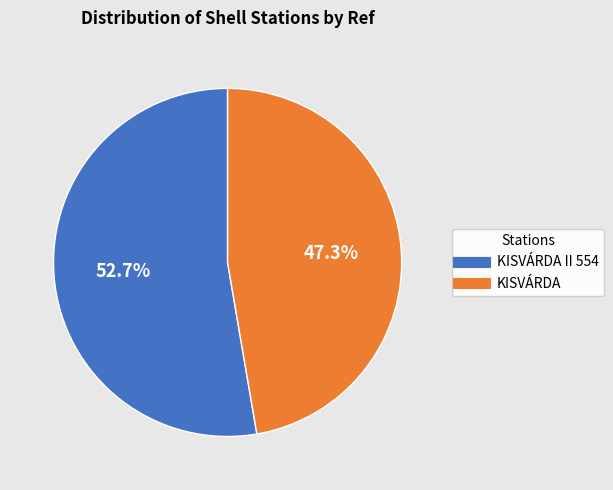

Is there any slice that represents more than half of the pie?

Yes